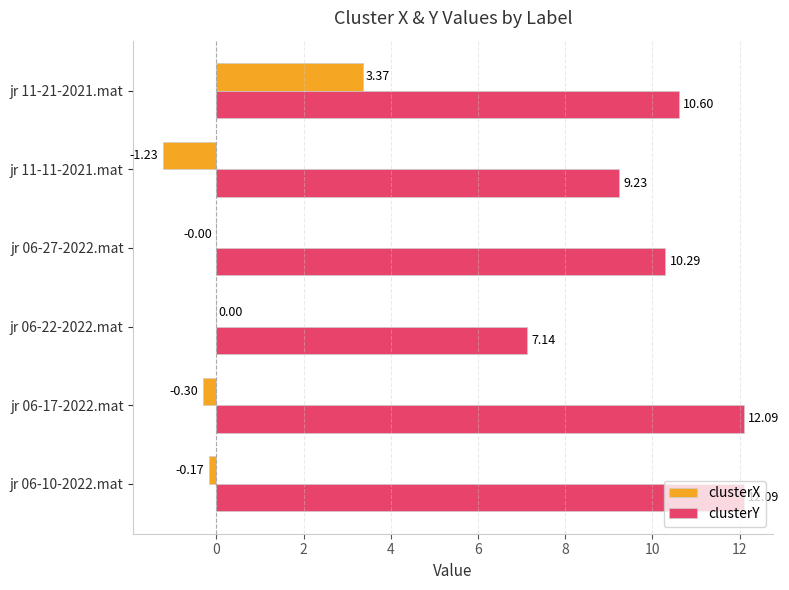

What is the sum of the clusterY values at jr 06-10-2022.mat and jr 06-27-2022.mat?

22.4